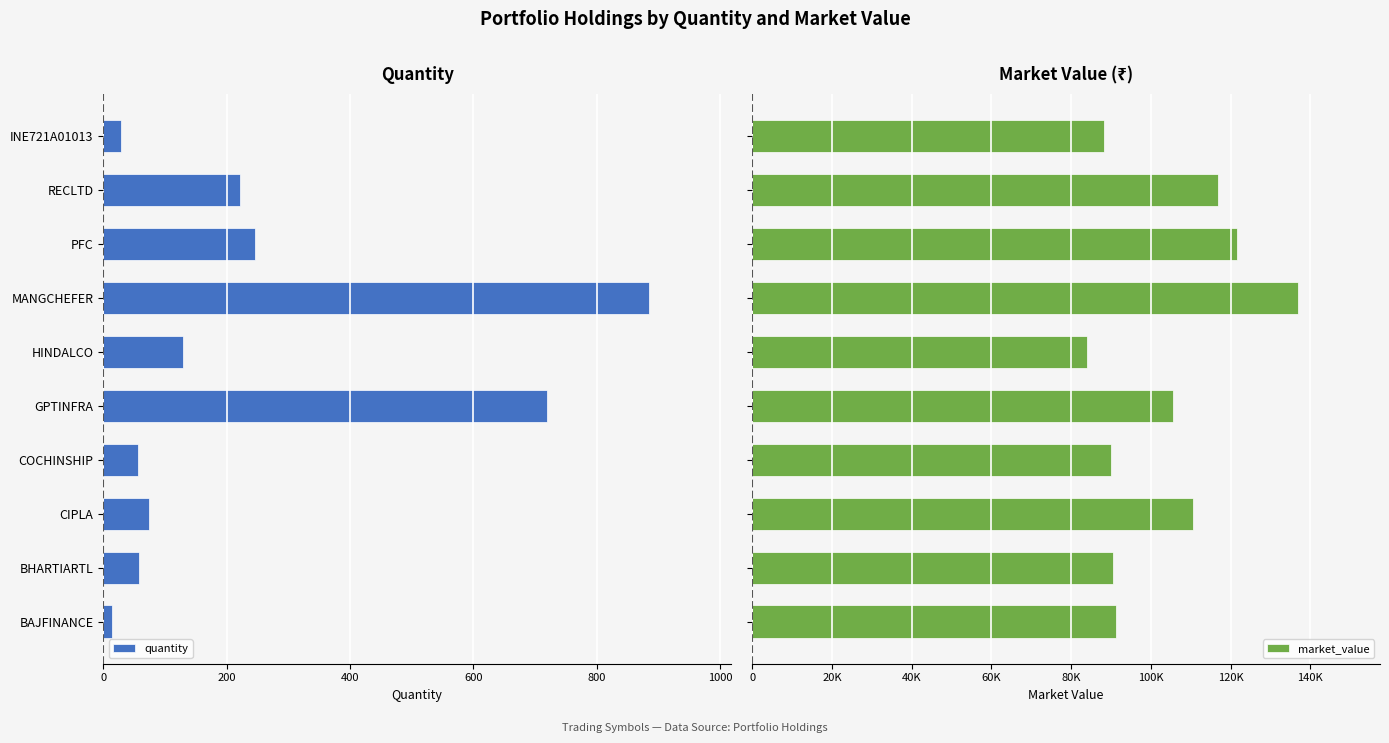

Which series has the largest range (max minus min)?

market_value